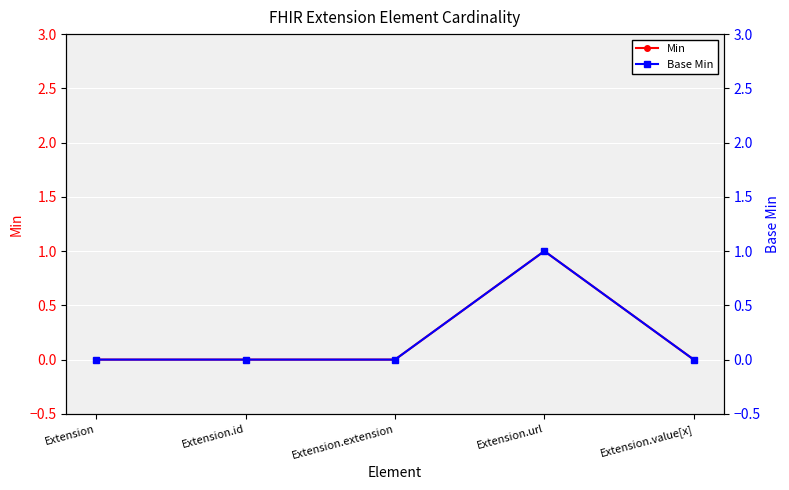

Which category has the lowest value in the Min series?

Extension